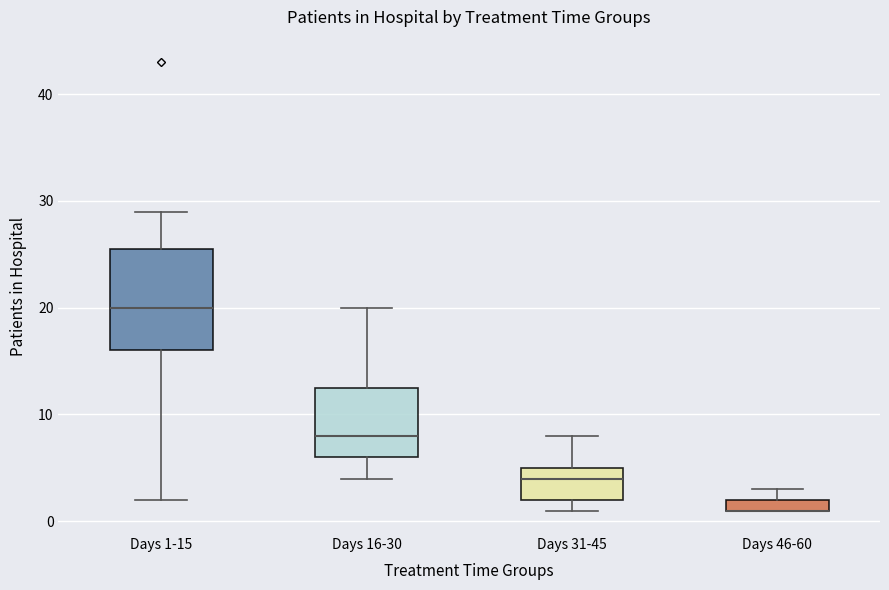

Where is the lower edge of the box for Days 31-45 on the y-axis? The values are not printed on the chart, so give them approximately, as read against the axis.

2